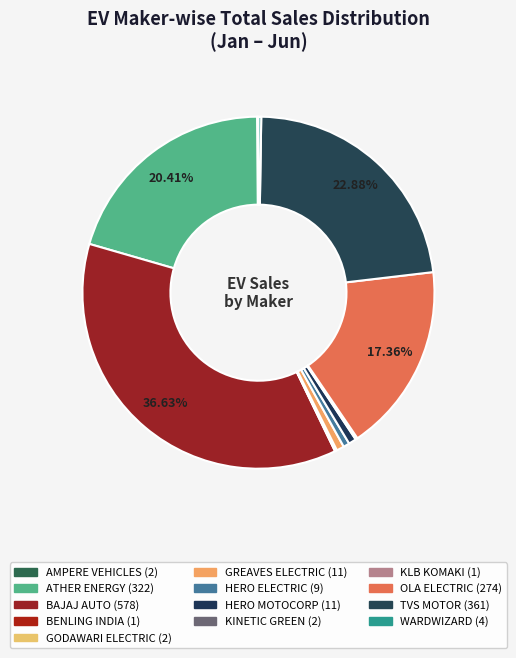

How many segments does this pie chart have?

13